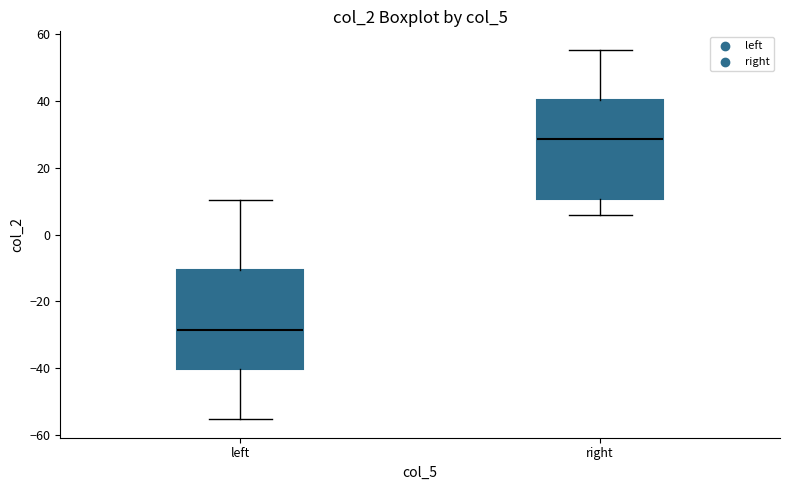

Reading left to right, transcribe this box plot: for each box, give where its median line is, the range the box spans, and where its two whiskers end, as read against the y-axis. The values are not printed on the chart, so give them approximately, as read against the axis.

left: median -28, box -40 to -10, whiskers -56 to 10
right: median 28, box 10 to 40, whiskers 6 to 56